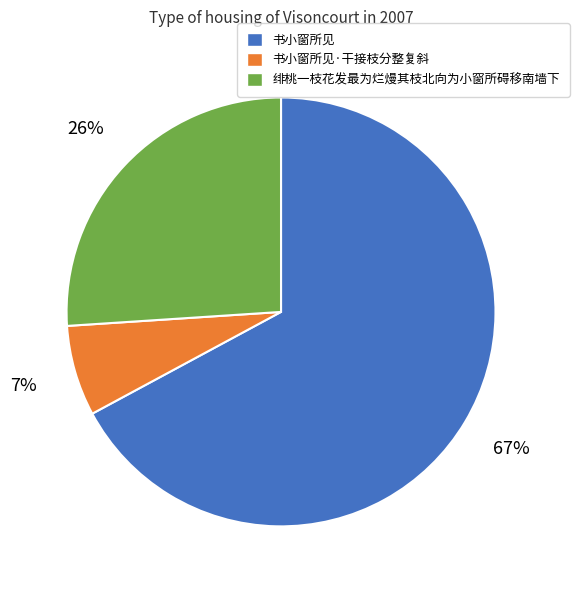

Which category has the biggest portion of the pie?

书小窗所见